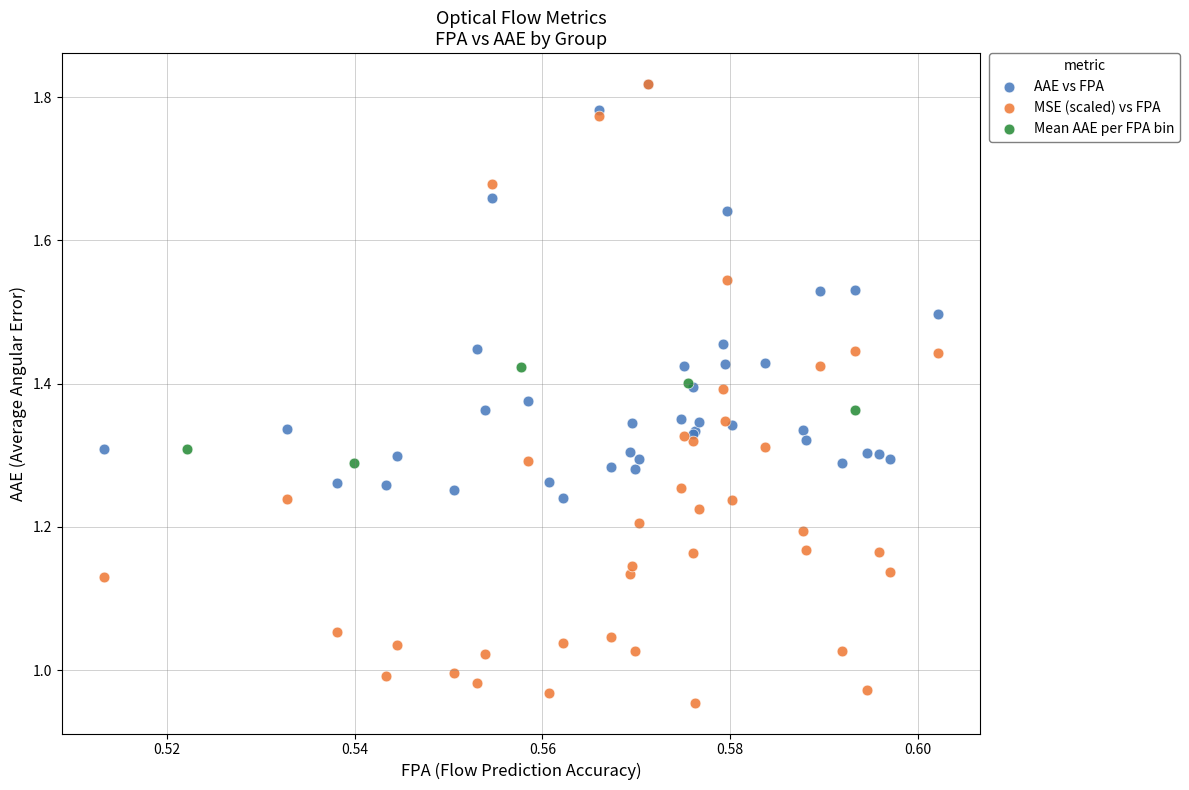

Which series has the largest Y range (max minus min)?

MSE (scaled) vs FPA